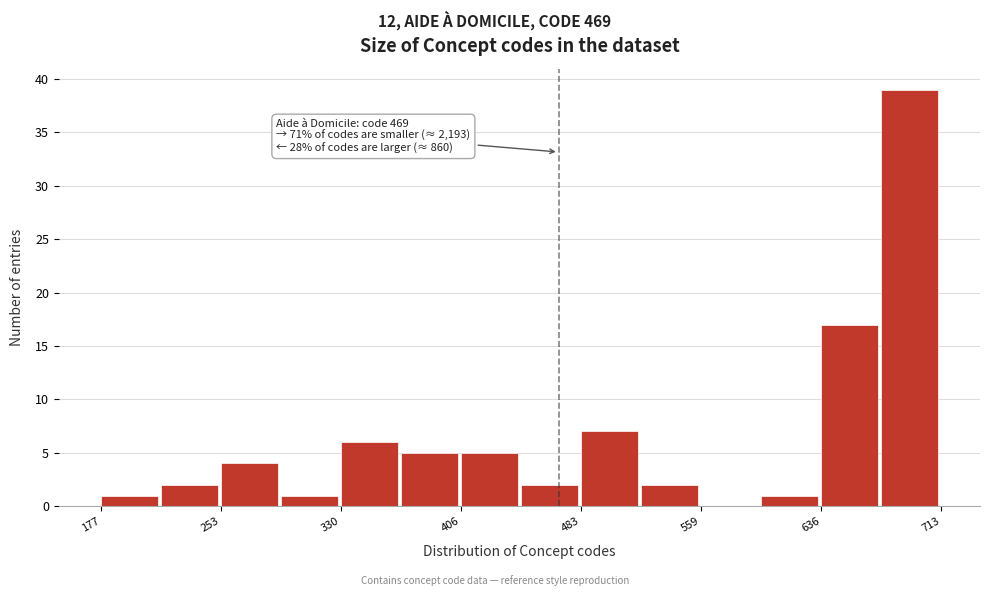

Read against the x-axis, roughly where is the centre of the tallest bar?

690